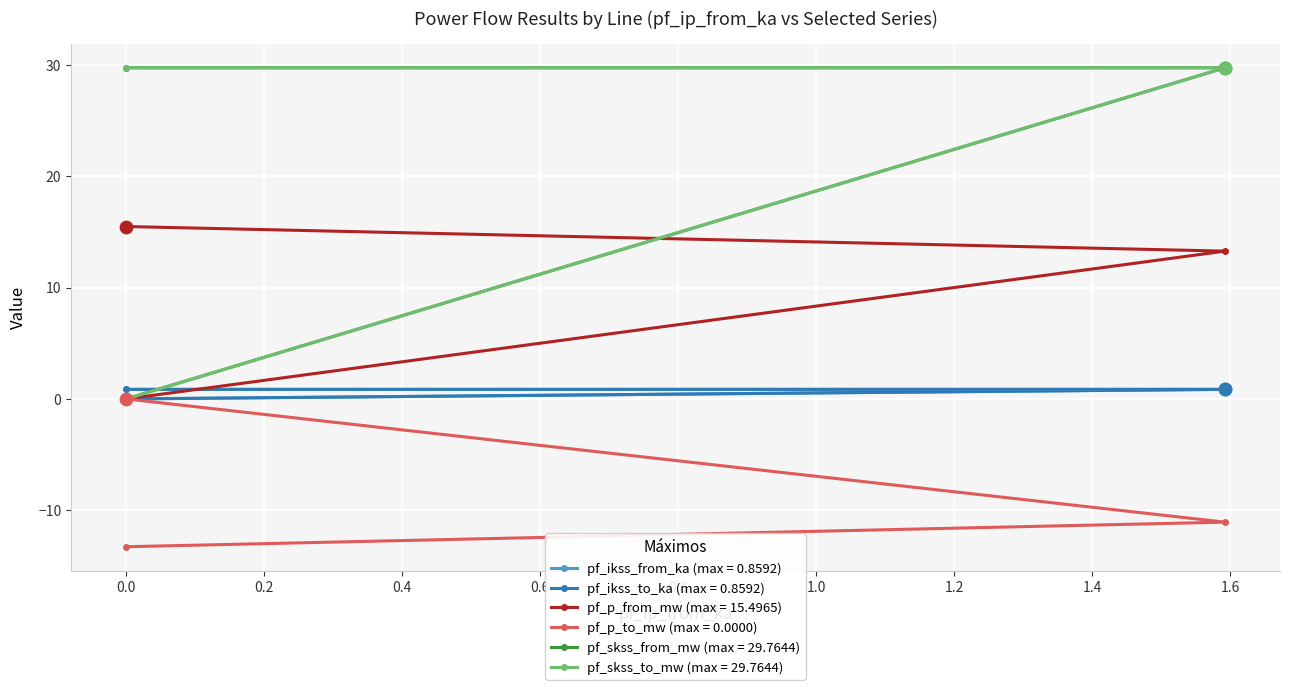

At how many categories does at least one series exceed 16?

2